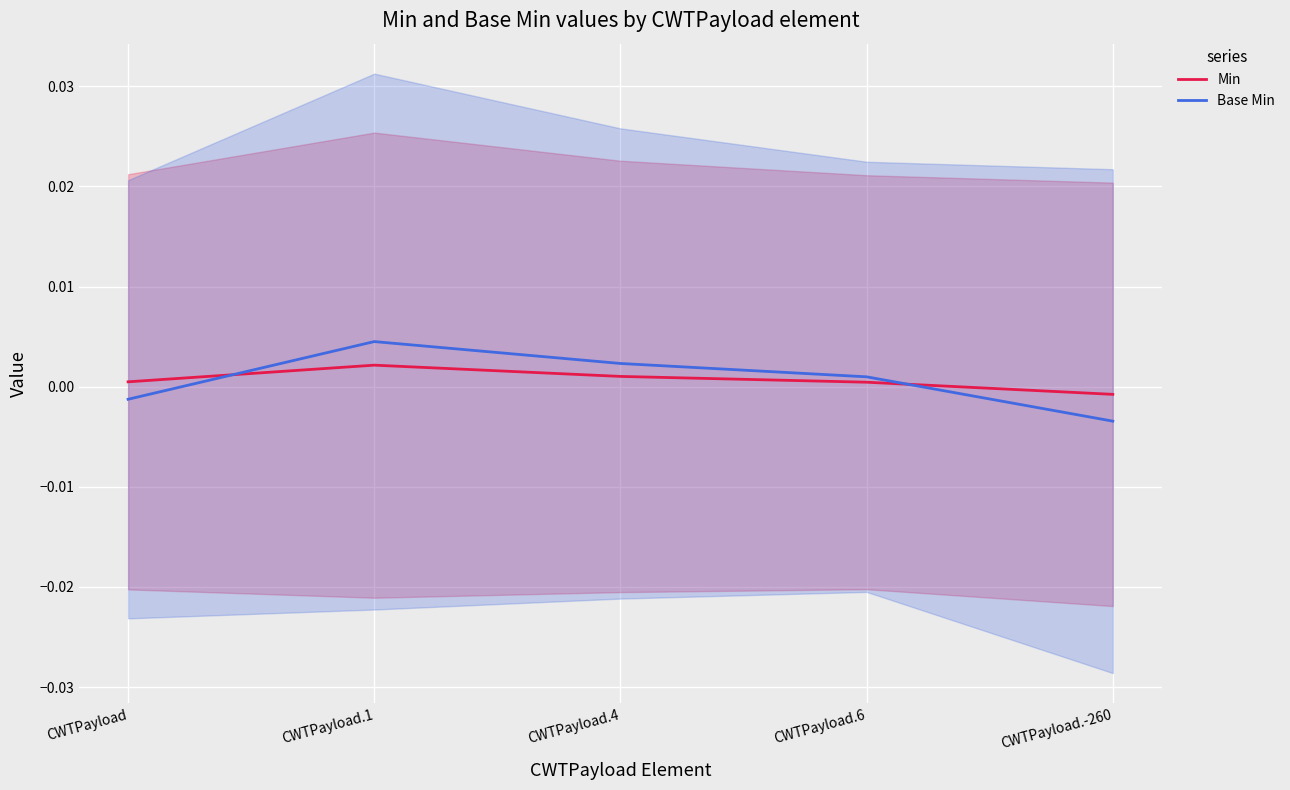

Rank the series at CWTPayload from highest to lowest value.

Min, Base Min